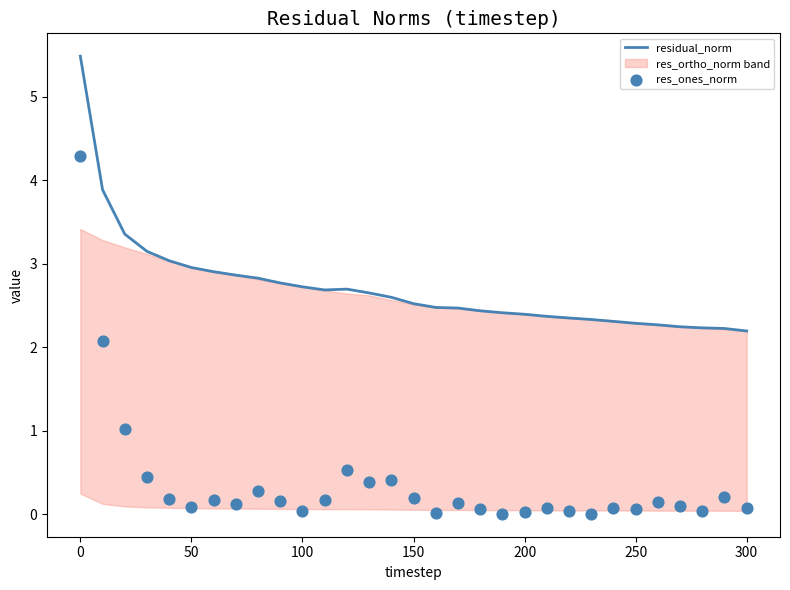

Which series reaches the maximum Y coordinate?

residual_norm